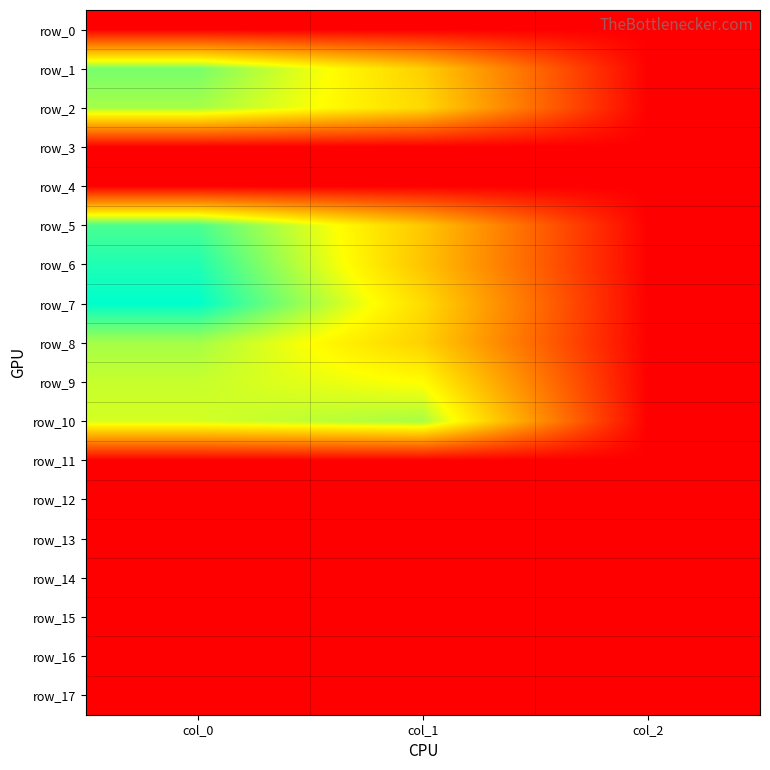

At col_0, list the series in order from largest to smallest.

row_7, row_6, row_5, row_1, row_2, row_8, row_9, row_10, row_0, row_3, row_4, row_11, row_12, row_13, row_14, row_15, row_16, row_17